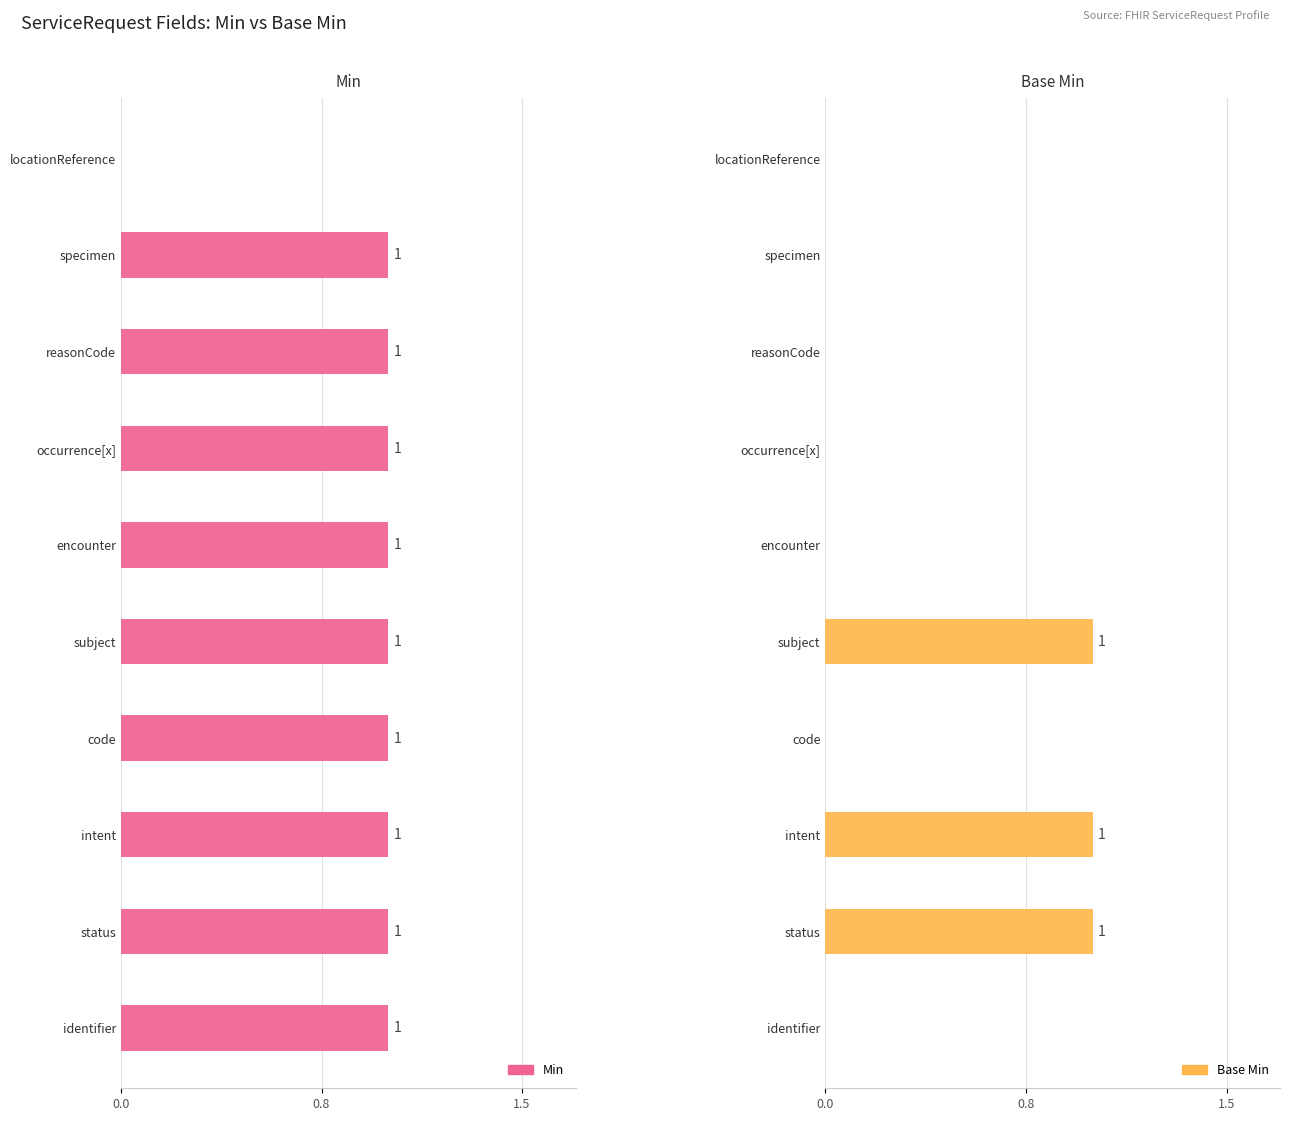

At which category does the chart reach its minimum across all series?

locationReference